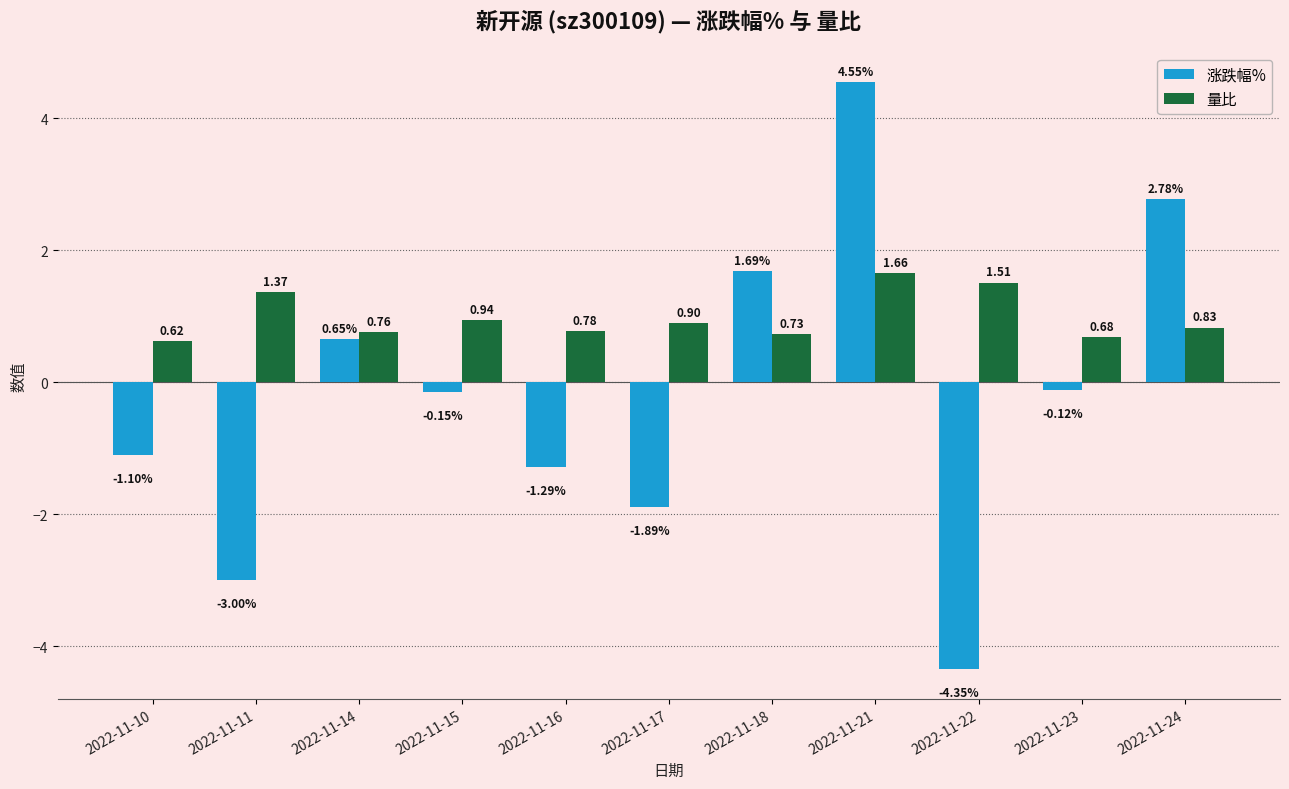

The 涨跌幅% series shows -3.3 at 2022-11-17. True or false?

False